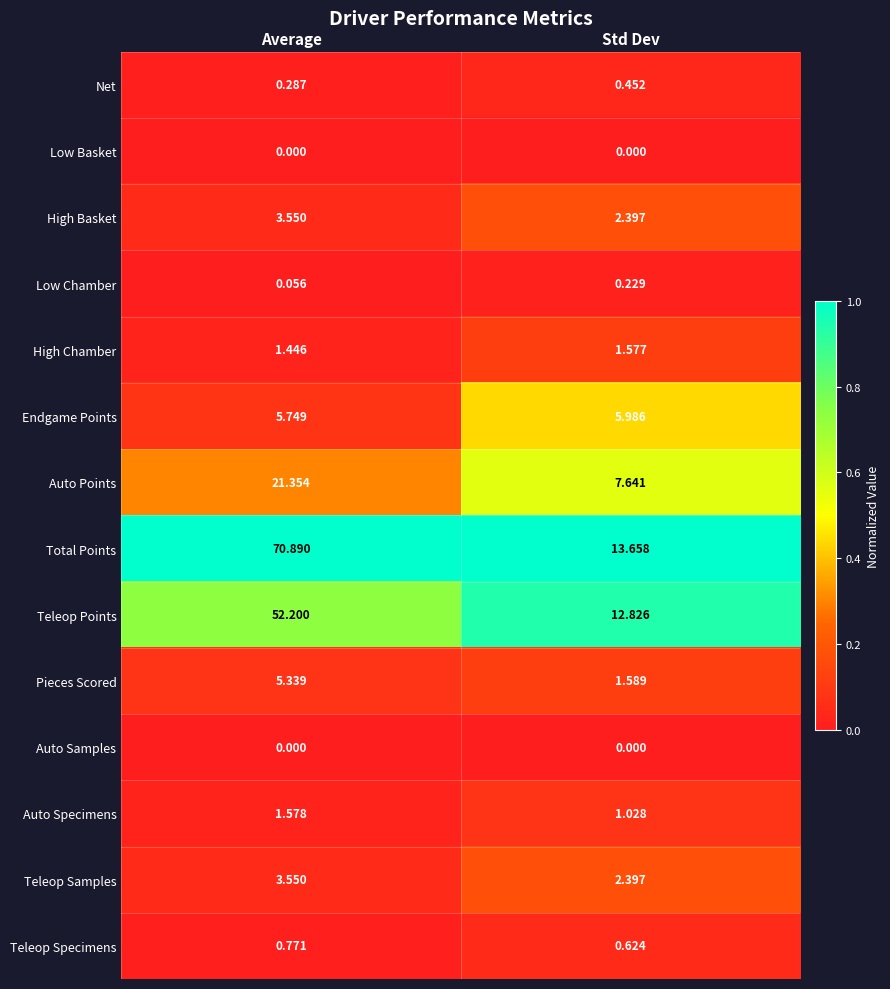

At how many categories does at least one series exceed 0?

2